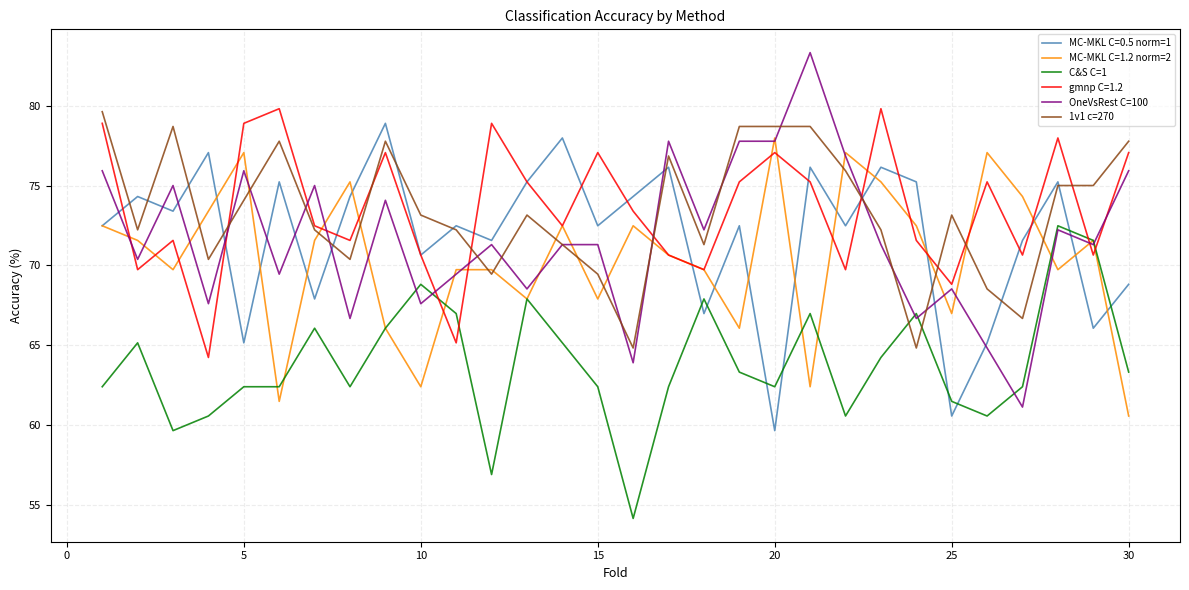

How many intersections are there between MC-MKL C=0.5 norm=1 and C&S C=1?

8